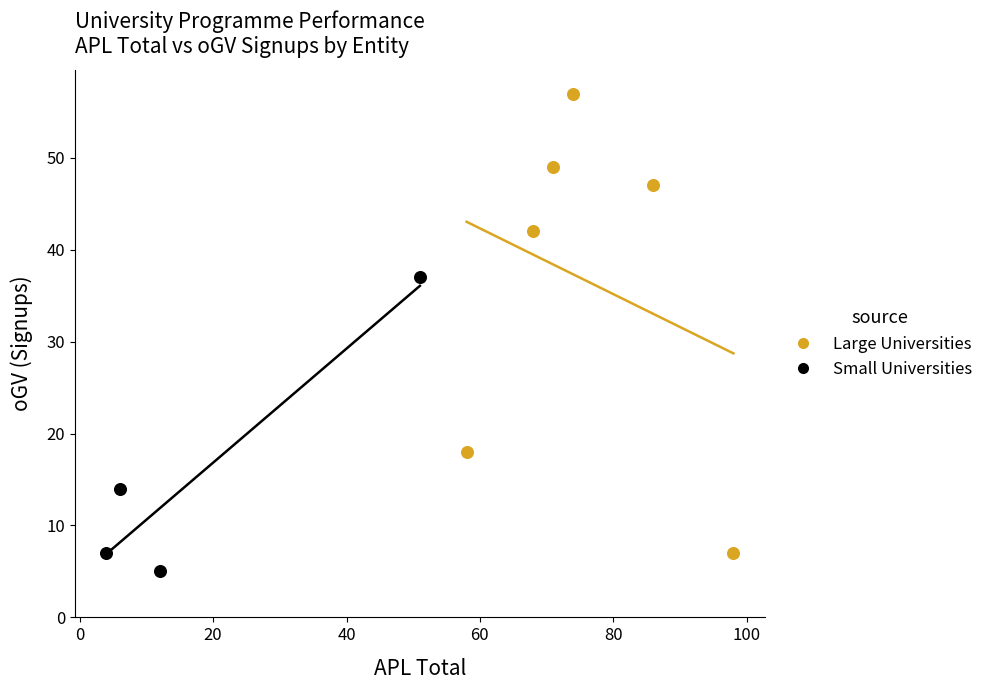

Which series reaches the maximum Y coordinate?

Large Universities